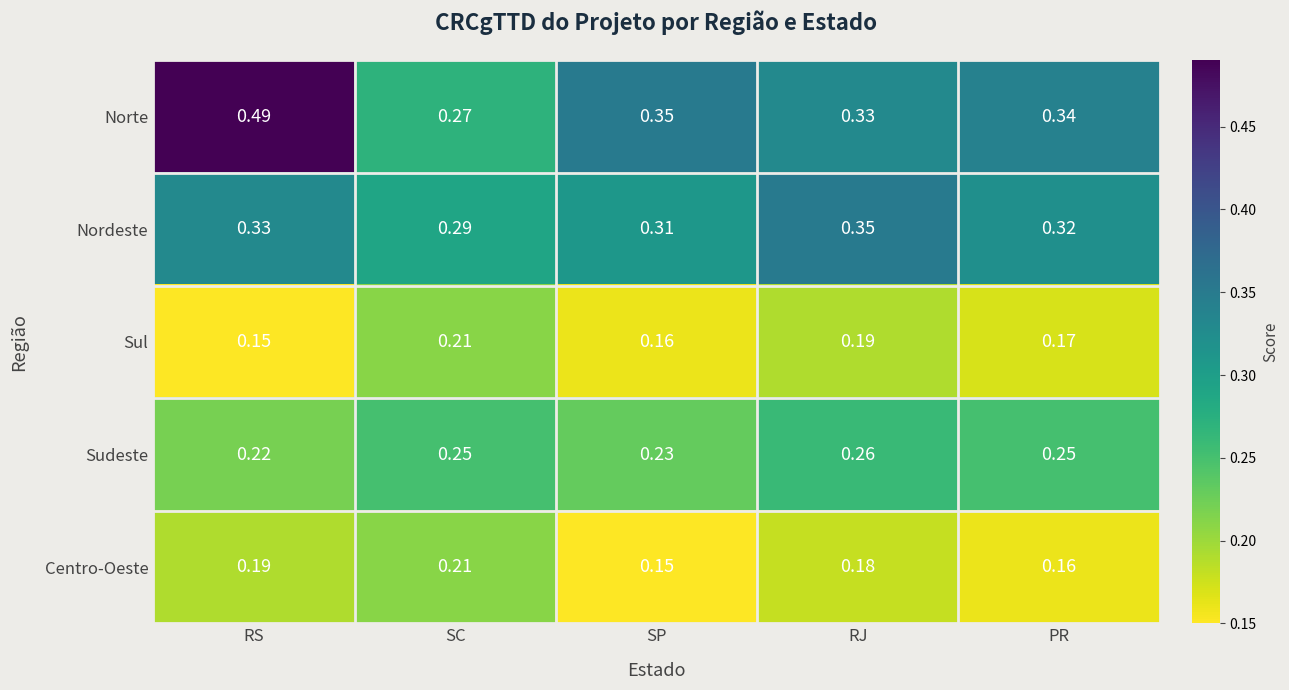

Which series changed the most between RS and SP?

Norte